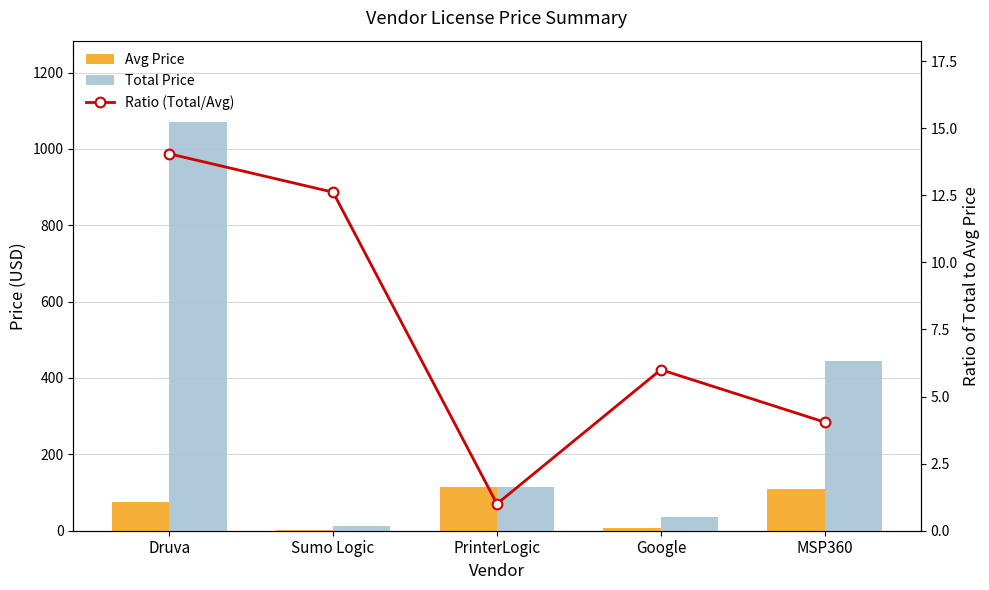

At how many categories does at least one series exceed 674?

1